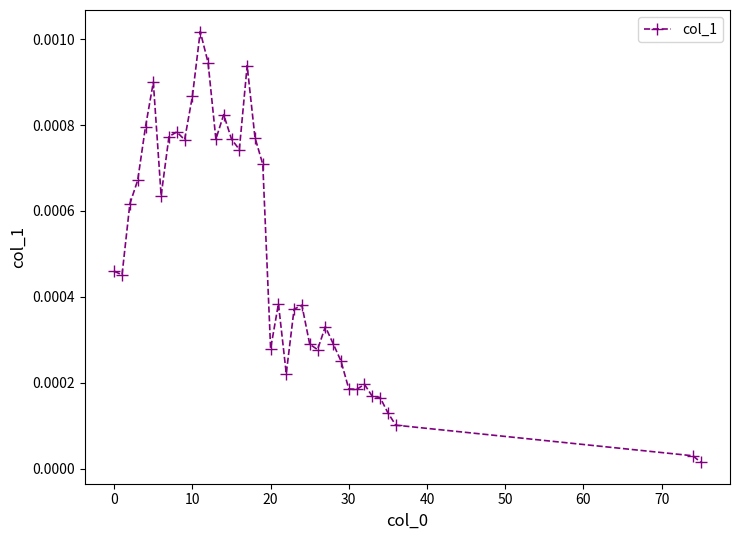

True or false: there are more than 2 points higher than both neighbors.

True